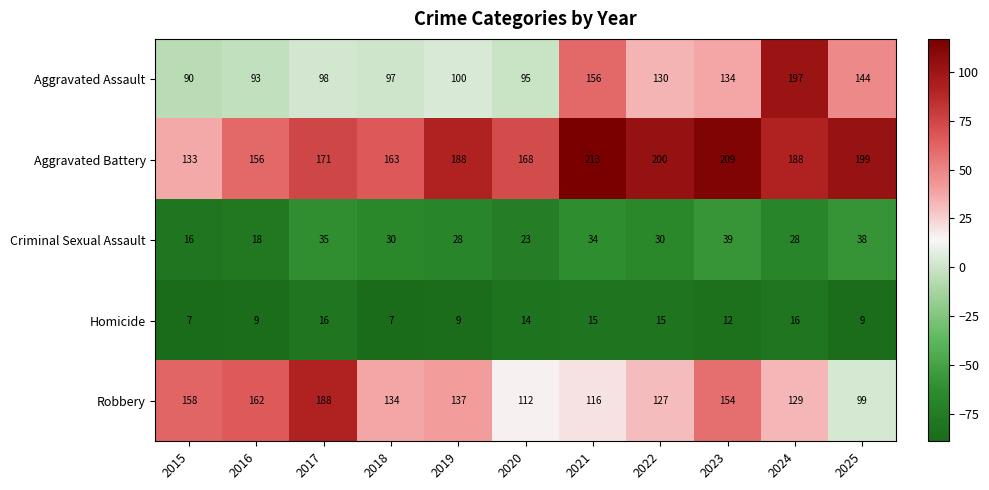

At which category is the sum across all series the highest?

2024